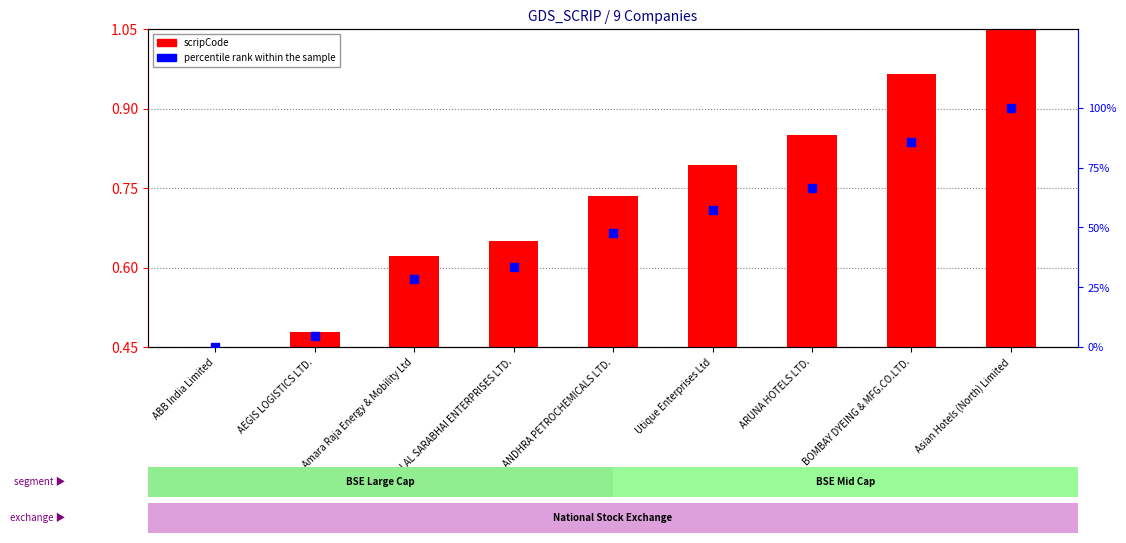

At which category is the sum across all series the highest?

Asian Hotels (North) Limited